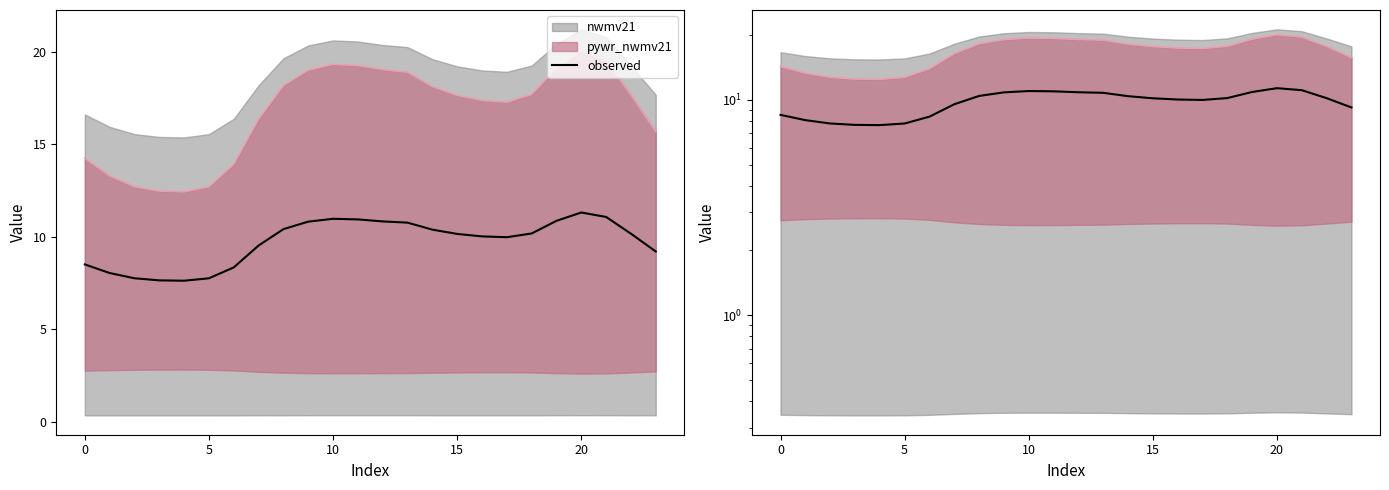

Does the chart display data point markers on the line(s)?

No